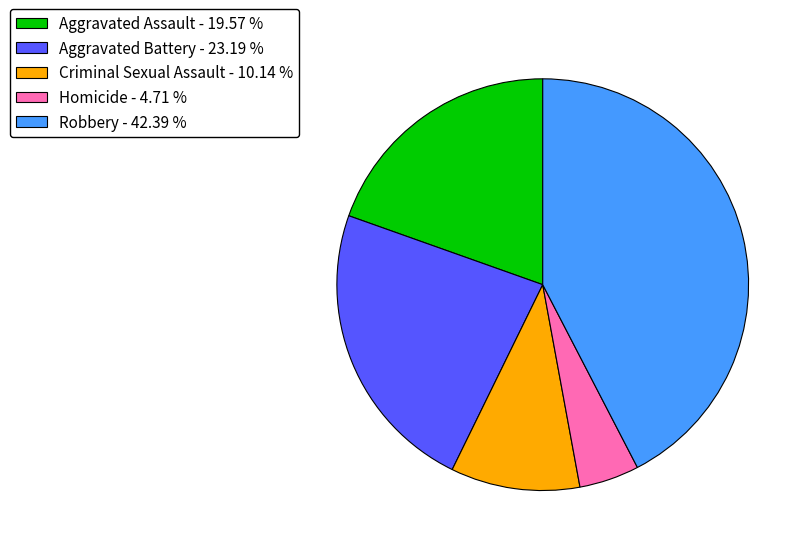

How many slices are in this pie chart?

5